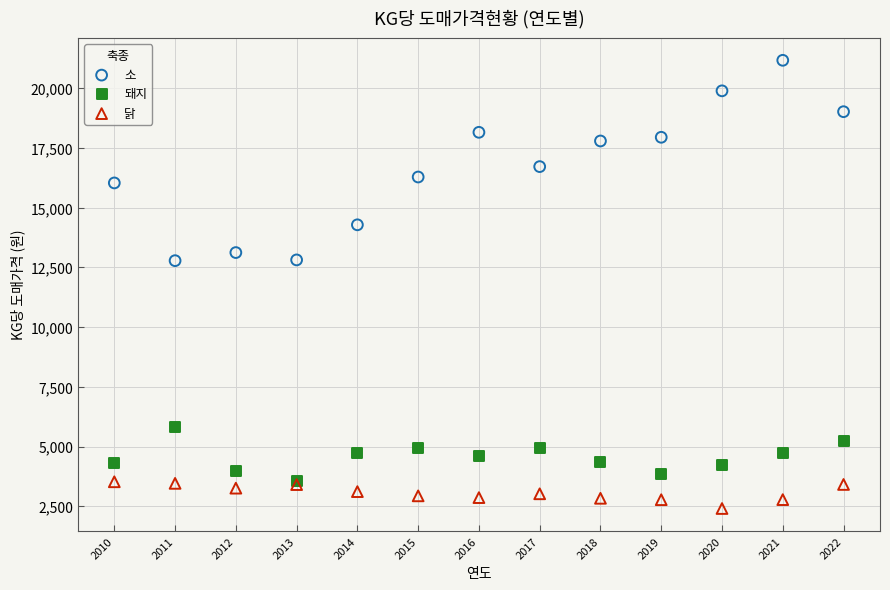

In the 소 series, what Y value is closest to 16975?

16719